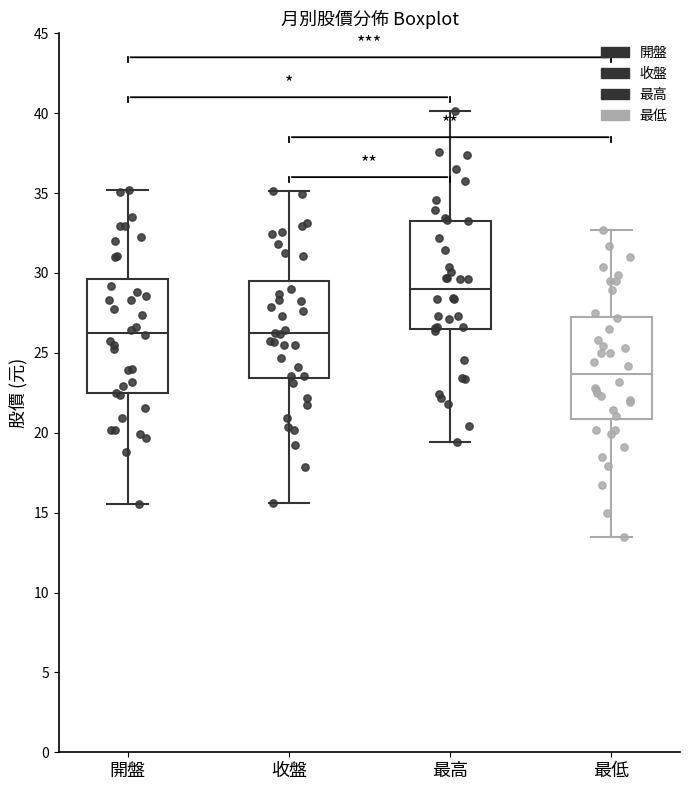

Reading left to right, transcribe this box plot: for each box, give where its median line is, the range the box spans, and where its two whiskers end, as read against the y-axis. The values are not printed on the chart, so give them approximately, as read against the axis.

開盤: median 26.5, box 22.5 to 29.5, whiskers 15.5 to 35.0
收盤: median 26.0, box 23.5 to 29.5, whiskers 15.5 to 35.0
最高: median 29.0, box 26.5 to 33.5, whiskers 19.5 to 40.0
最低: median 23.5, box 21.0 to 27.5, whiskers 13.5 to 32.5